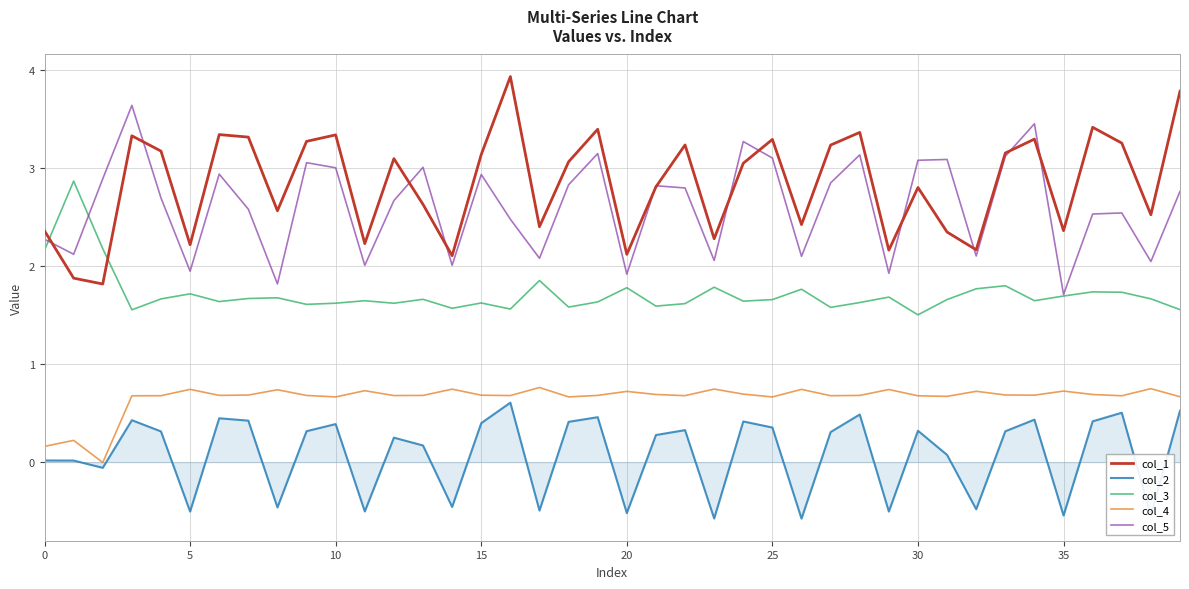

True or false: col_5 and col_2 intersect in this chart.

False